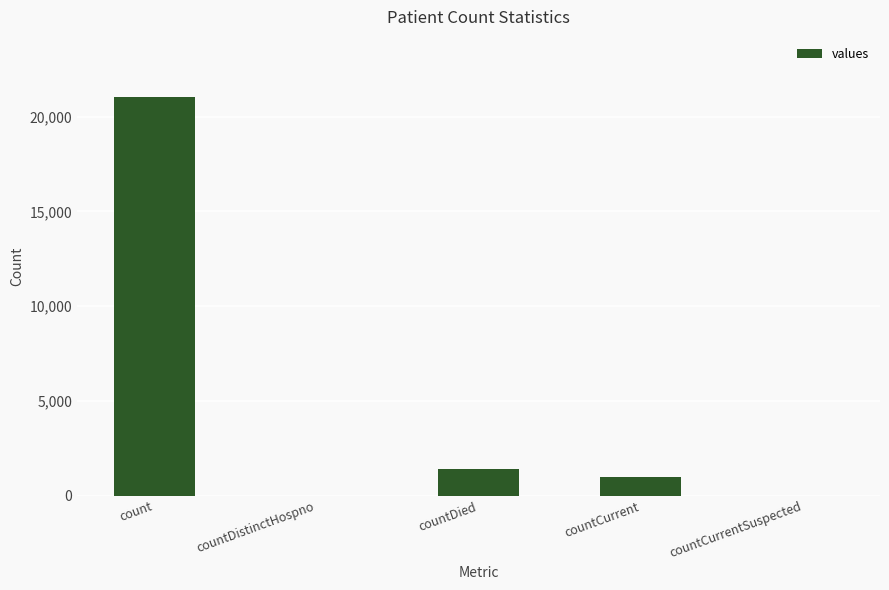

Where does the data first go above 1006?

count